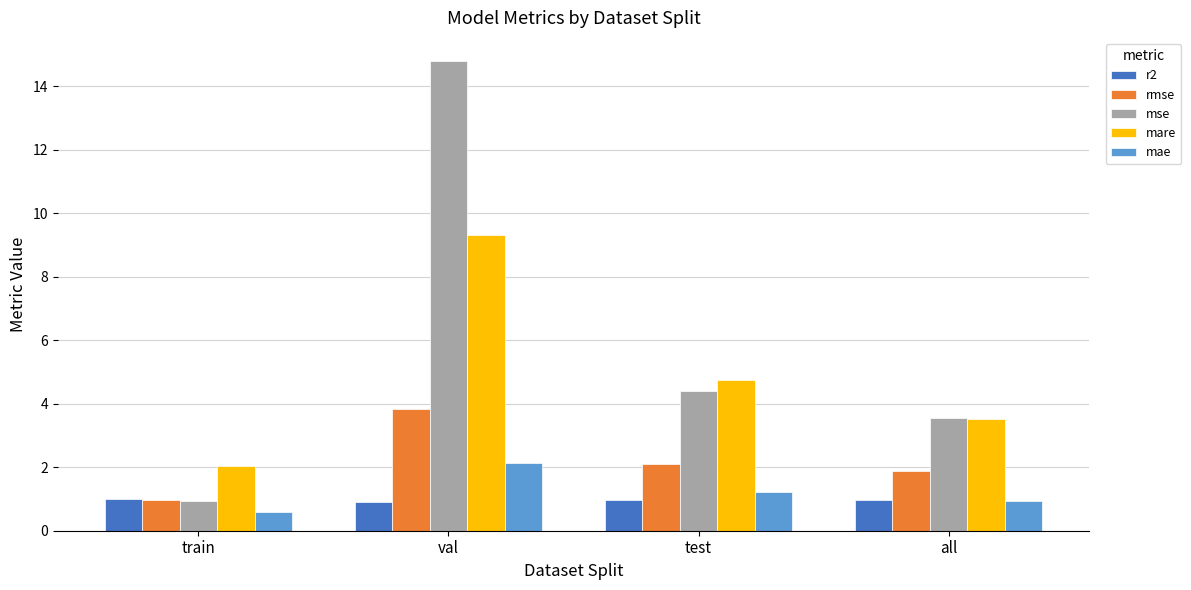

What is the label of the 2nd bar from the left?

val